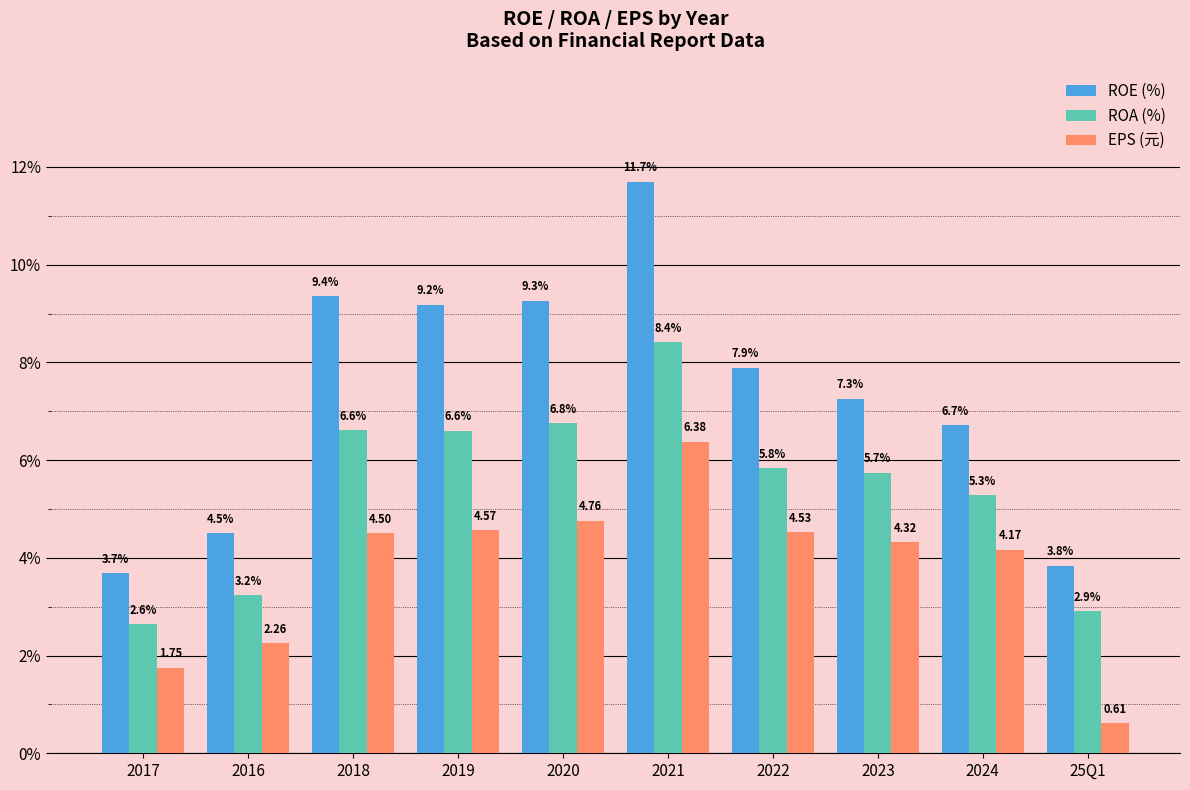

Is the value of ROA (%) at 2016 greater than the value of EPS (元) at 2019?

No